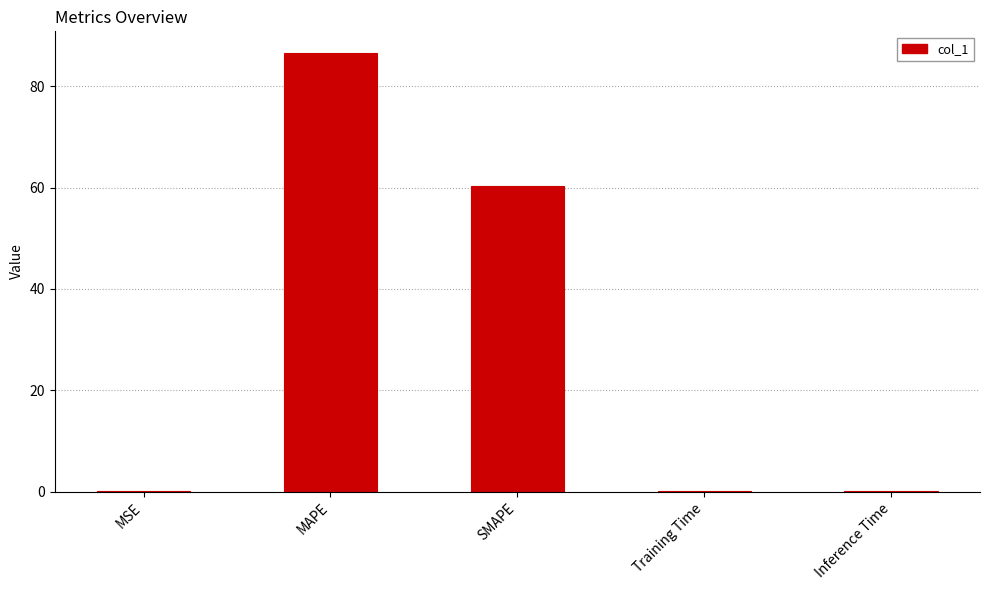

At which category does the chart reach its peak across all series?

MAPE